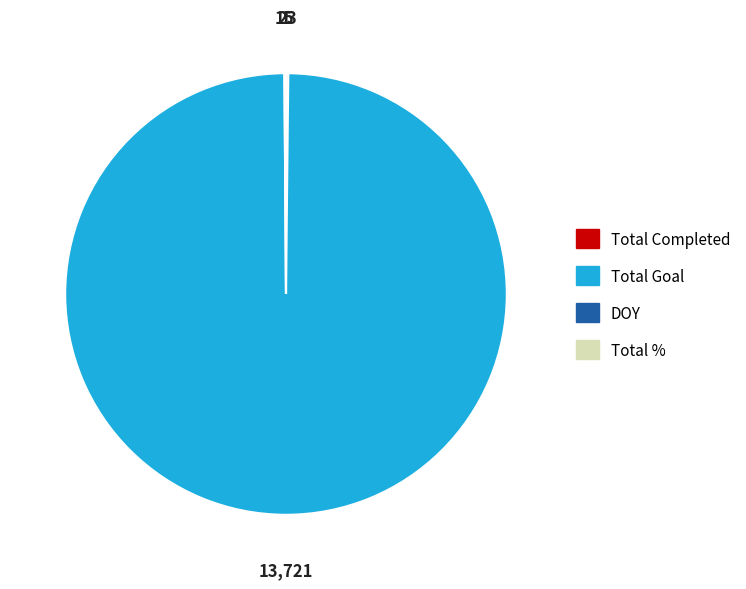

Which category has the biggest portion of the pie?

Total Goal